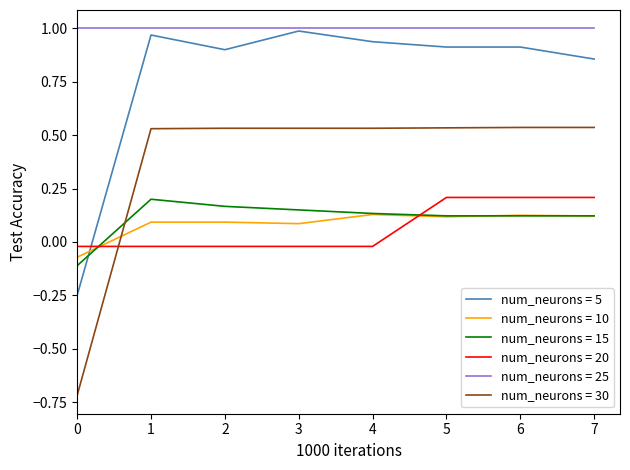

Is the value of num_neurons = 30 at 2 greater than the value of num_neurons = 10 at 0?

Yes